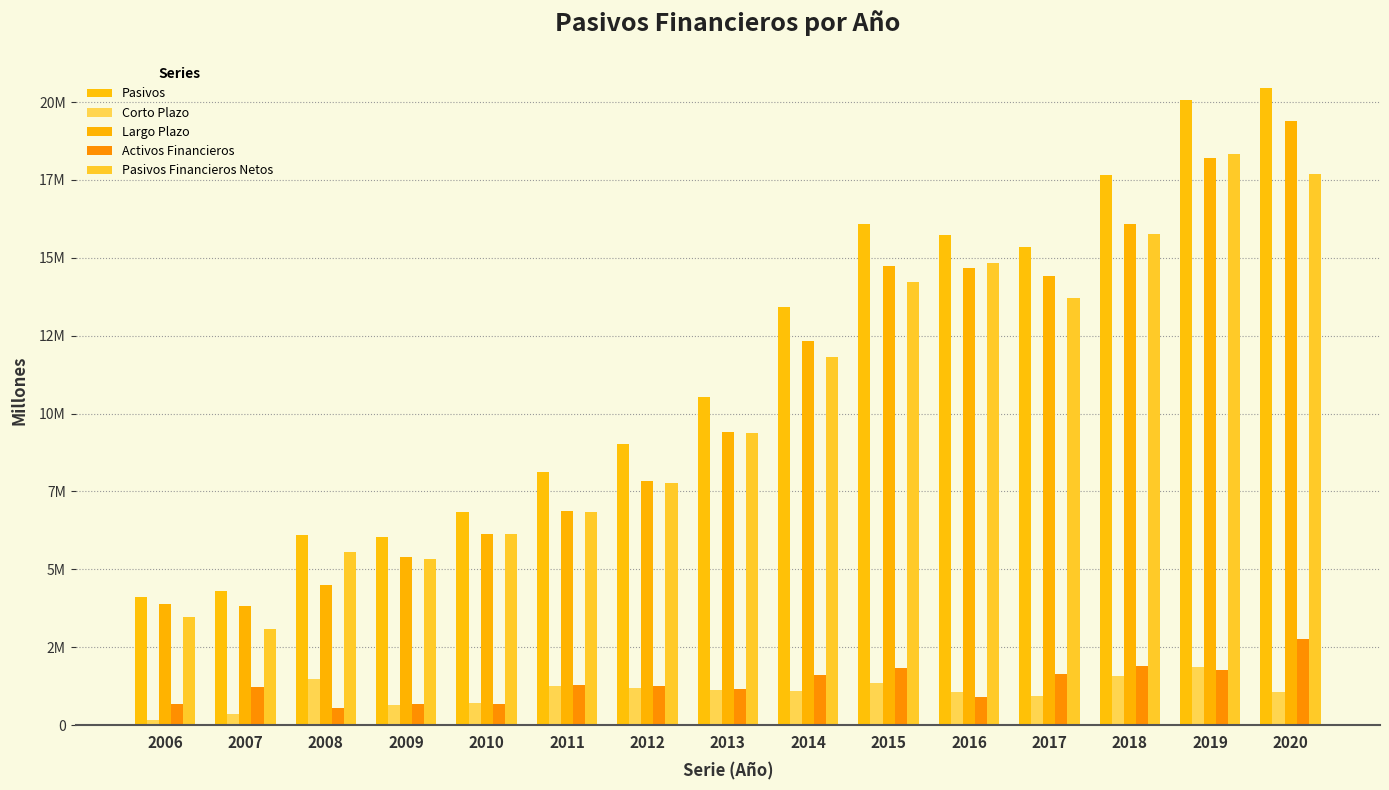

At which category does the chart reach its peak across all series?

2020